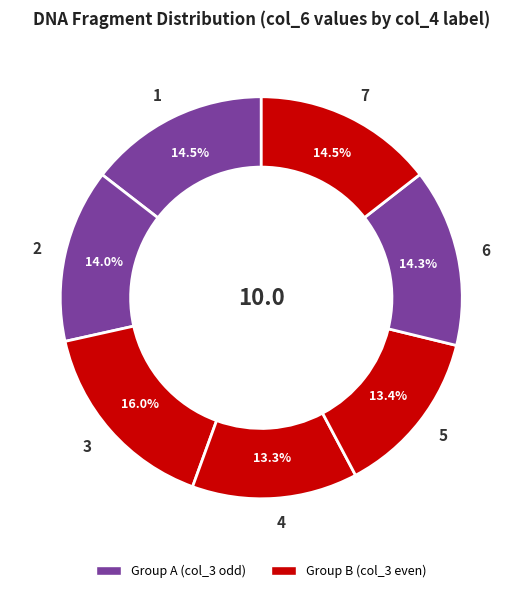

To the nearest percent, what is the average slice percentage?

14%